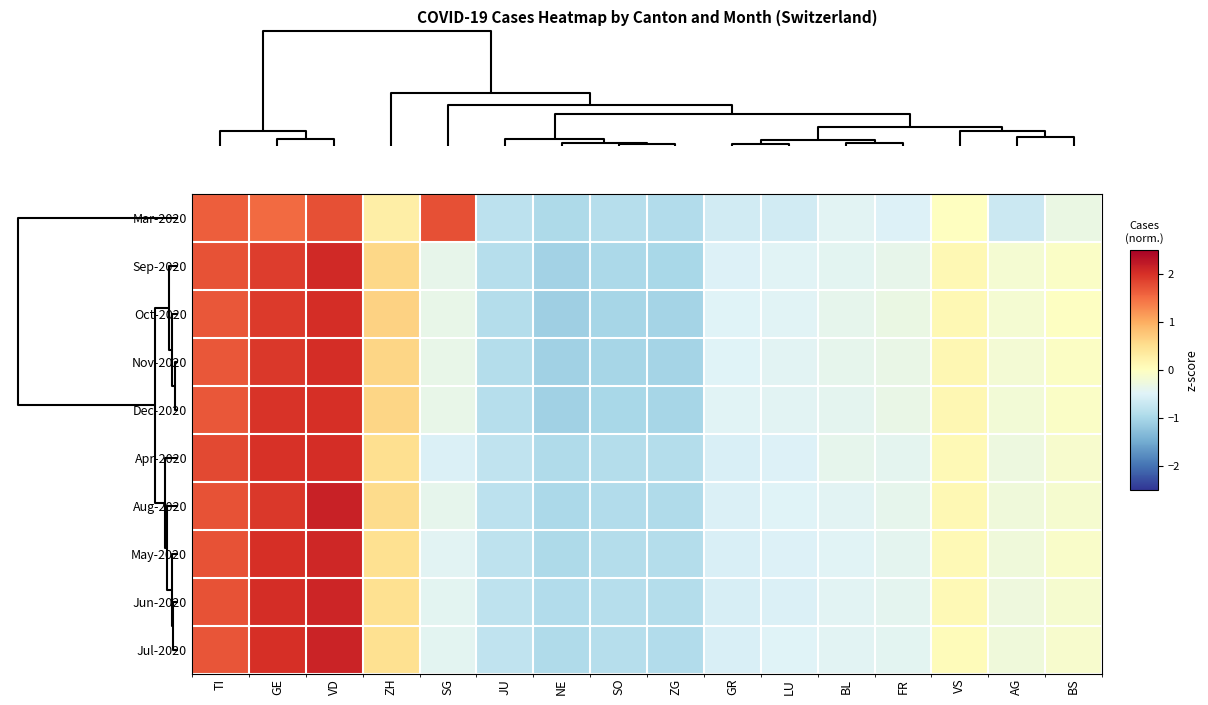

Count the number of categories in the chart.

16